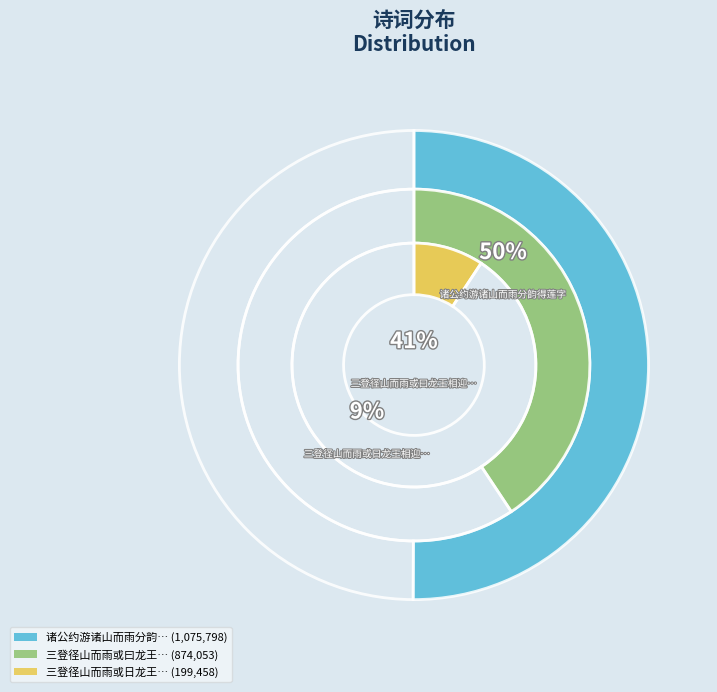

What is the total percentage of 三登径山而雨或日龙王相迎予笑而戏以诗 and 三登径山而雨或曰龙王相迎予笑而戏以诗?

49.9%